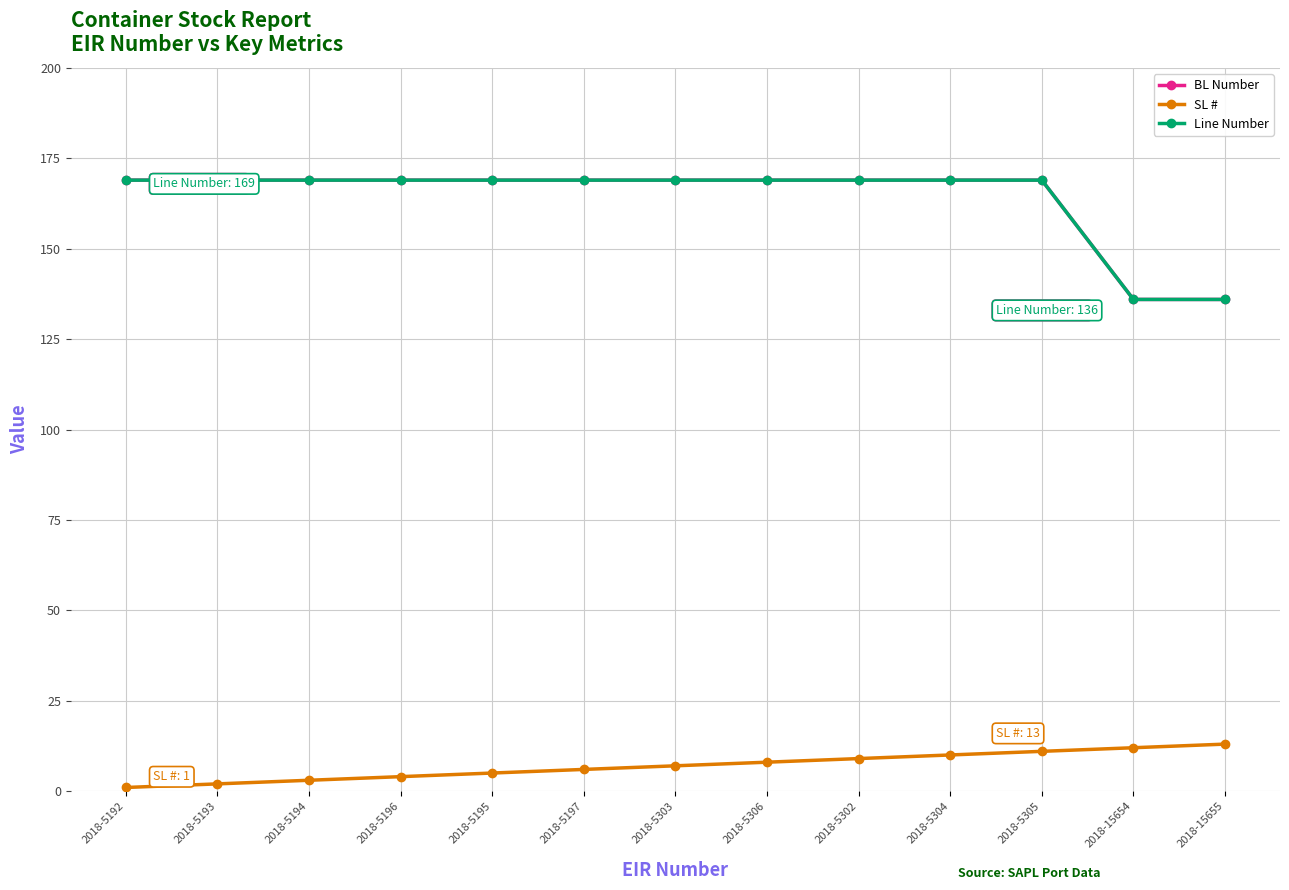

Does the chart have visible grid lines?

Yes